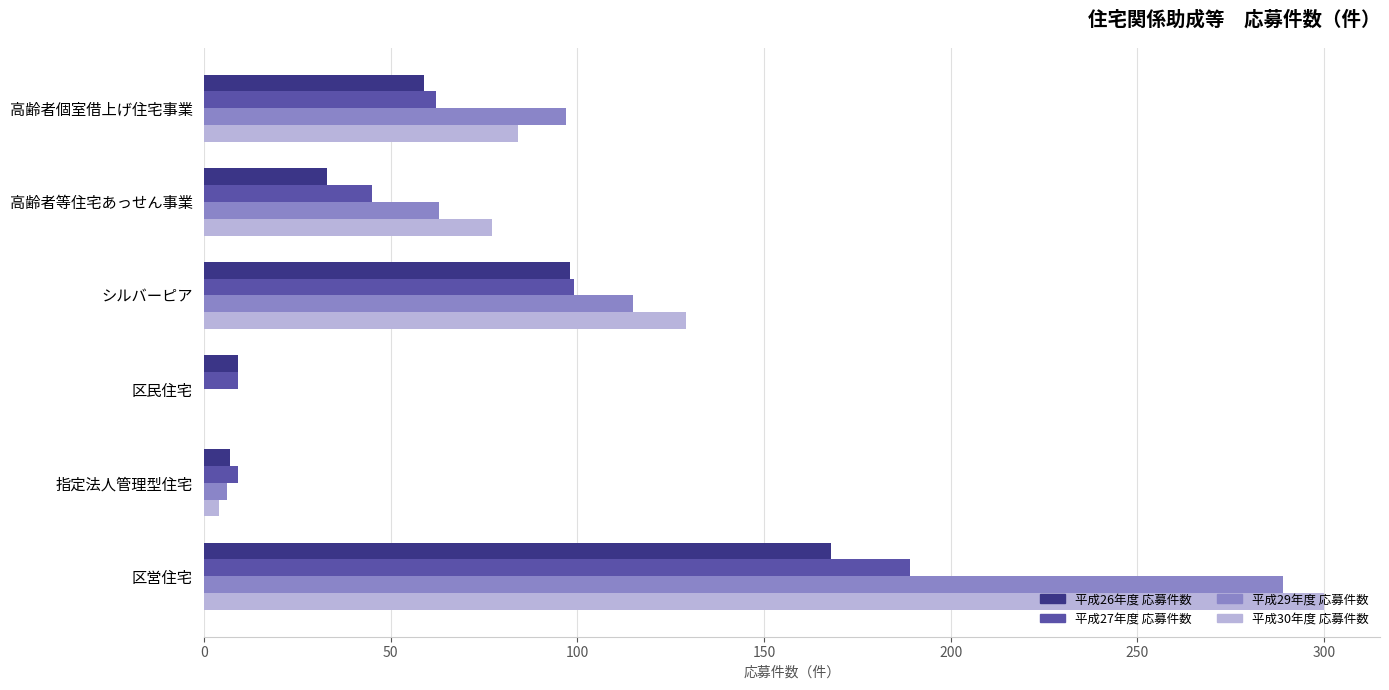

What value does the 平成29年度 応募件数 series have at 区営住宅?

289